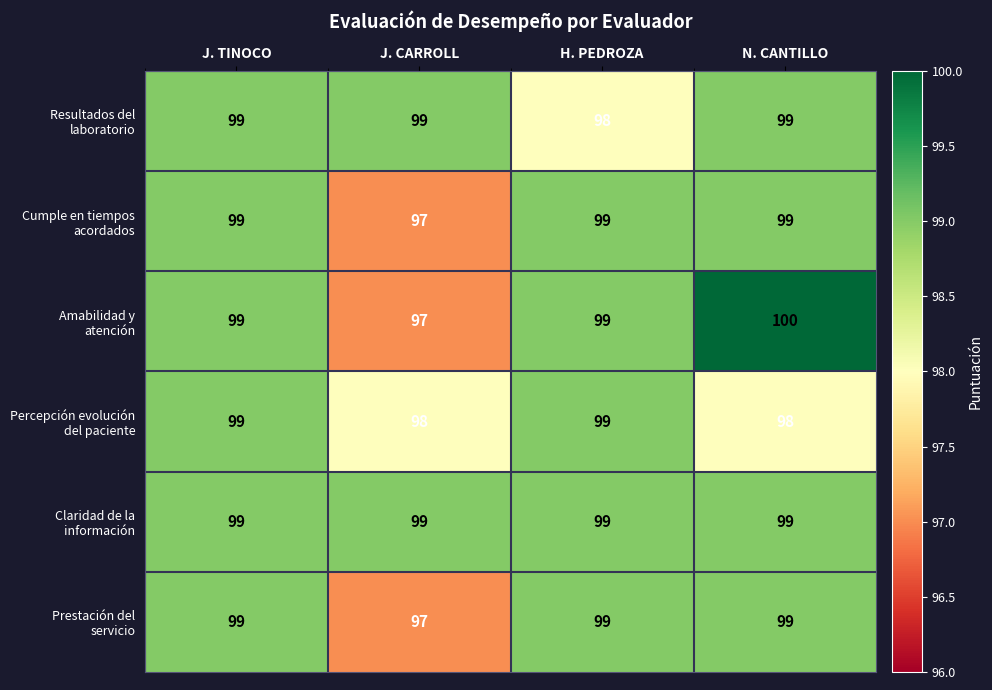

What is the minimum value shown in the chart?

97